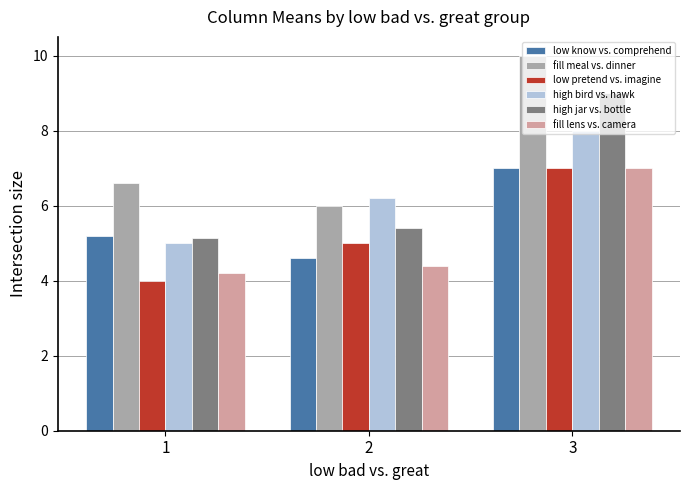

How many groups of bars are there?

3